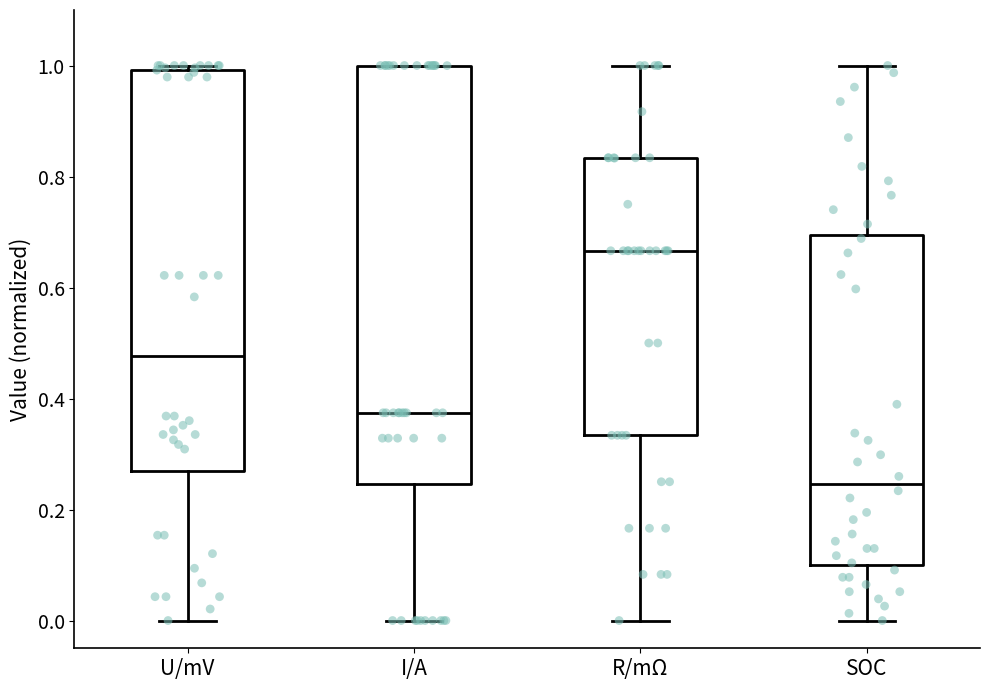

Which box's median line is the highest?

R/mΩ